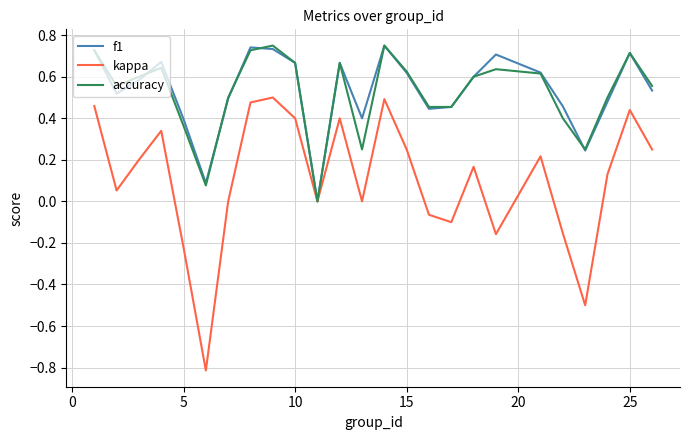

How many categories are shown in the chart?

25